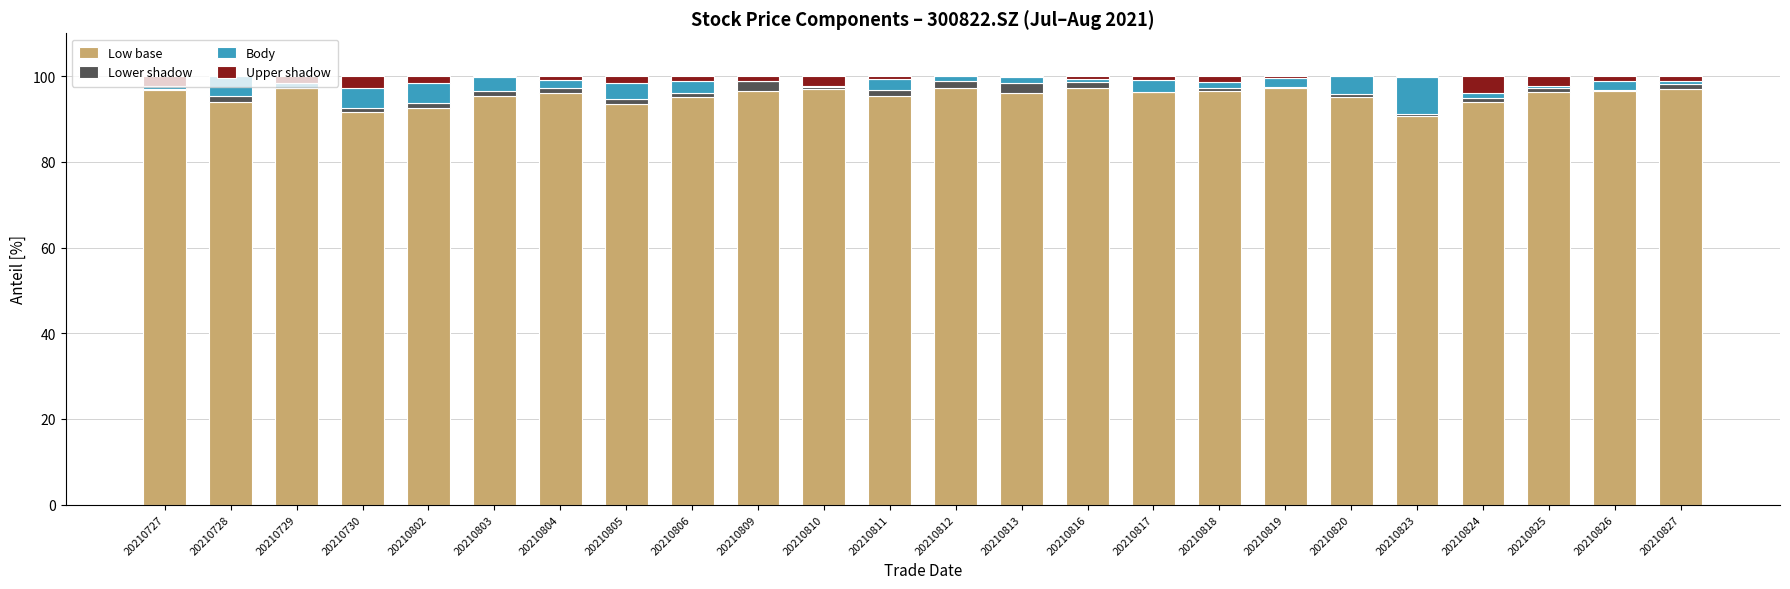

What is the highest value of the Low base series?

97.3